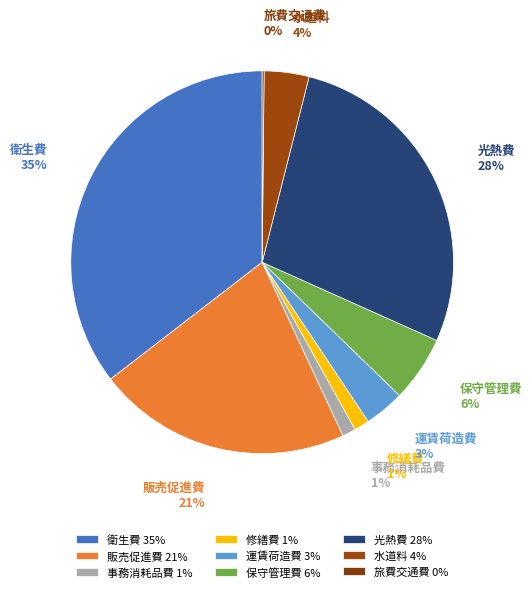

Do 運賃荷造費 and 保守管理費 together represent more than half of the pie?

No